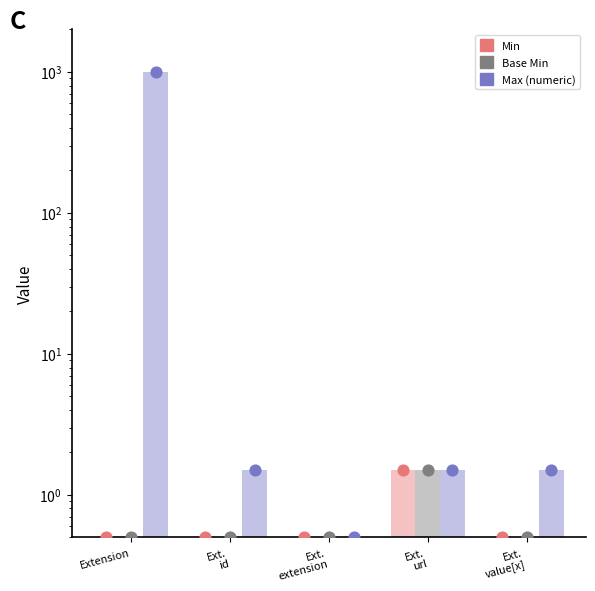

What are all the series names shown in the legend?

Min, Base Min, Max (numeric)